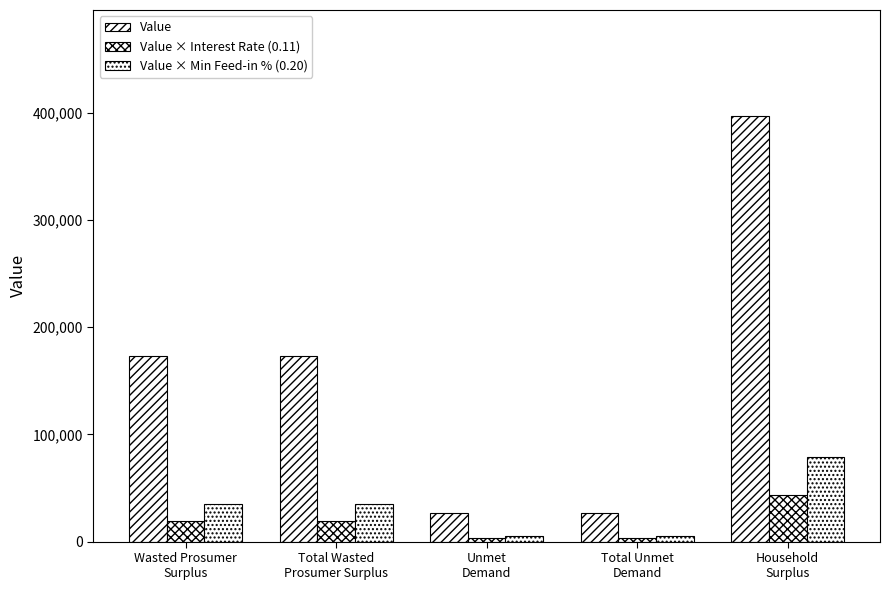

Does the chart contain stacked bars?

No